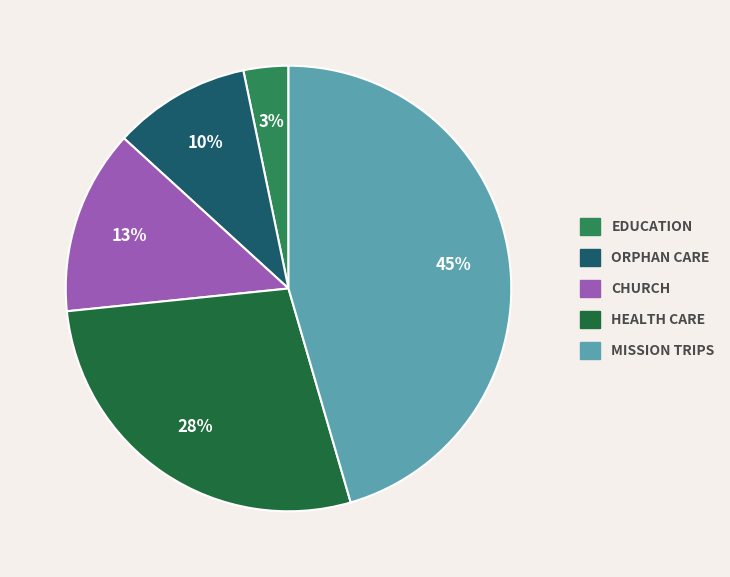

Is there any slice that represents more than half of the pie?

No